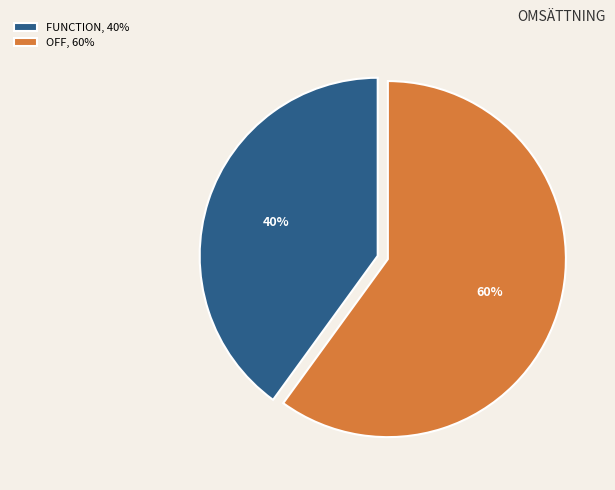

Which has a higher value, OFF or FUNCTION?

OFF